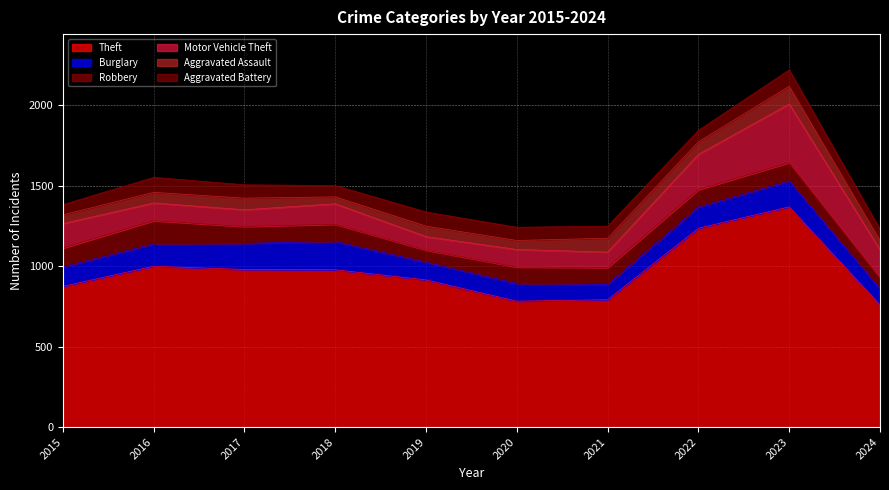

At which label does Robbery first exceed 107?

2015